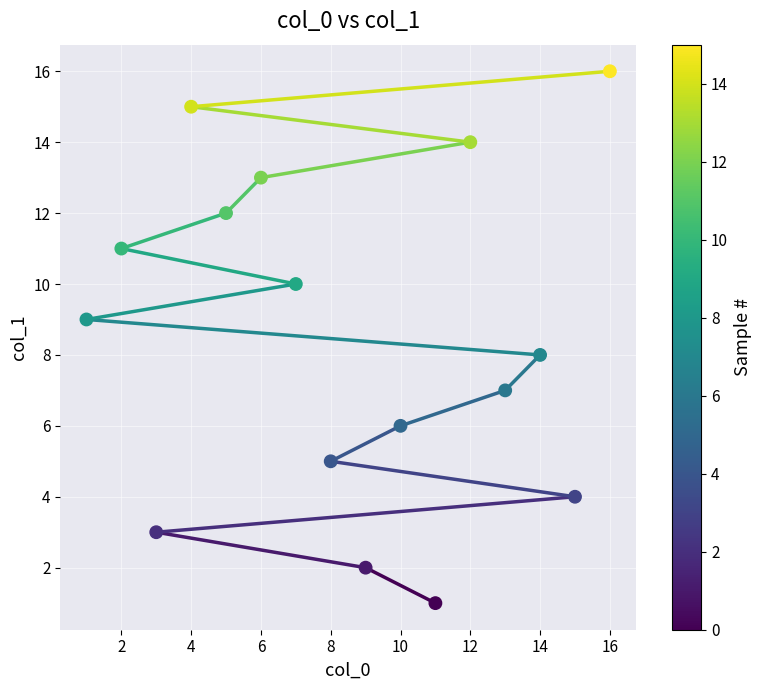

What is the range of Y values (max minus min)?

15